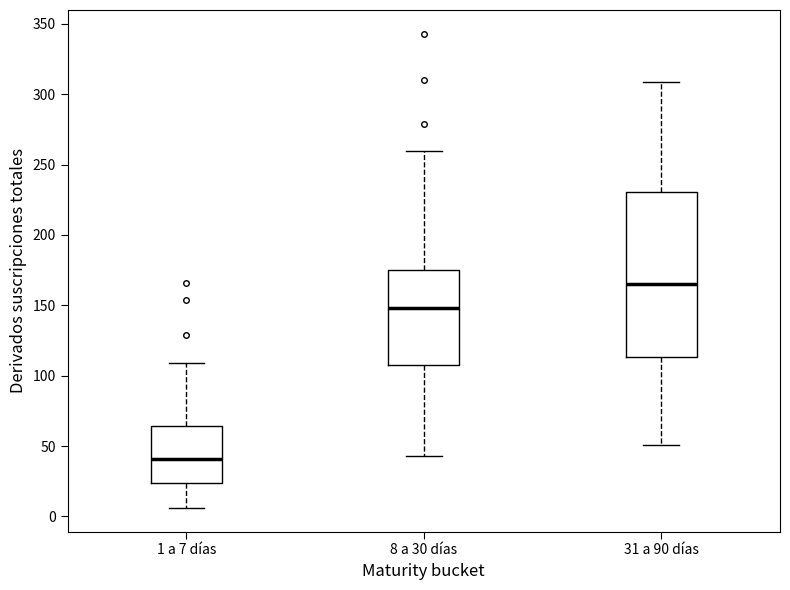

Reading left to right, transcribe this box plot: for each box, give where its median line is, the range the box spans, and where its two whiskers end, as read against the y-axis. The values are not printed on the chart, so give them approximately, as read against the axis.

1 a 7 días: median 40, box 25 to 65, whiskers 5 to 110
8 a 30 días: median 150, box 110 to 175, whiskers 45 to 260
31 a 90 días: median 165, box 115 to 230, whiskers 50 to 310